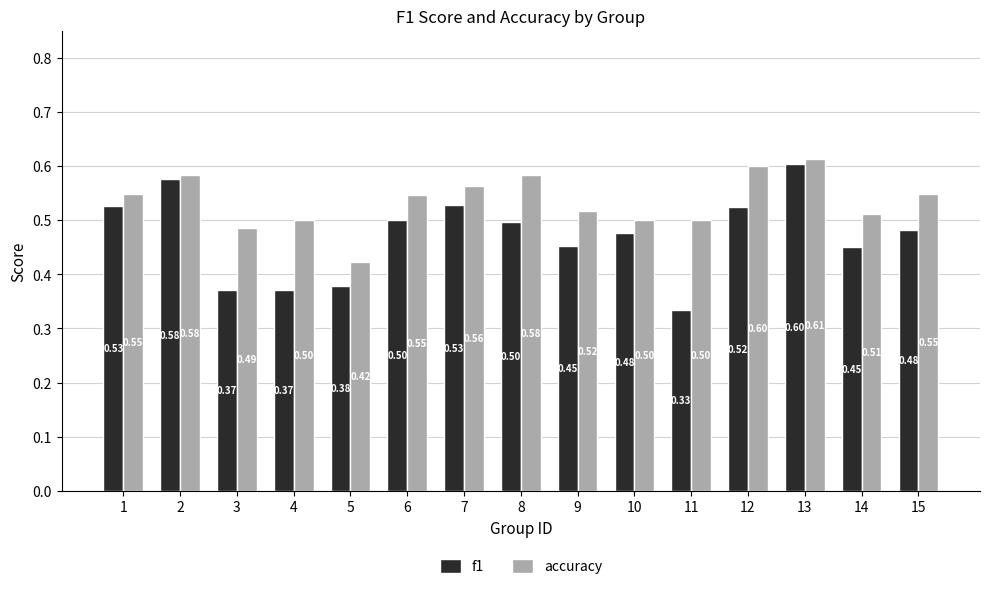

Which series changed the most between 5 and 12?

accuracy